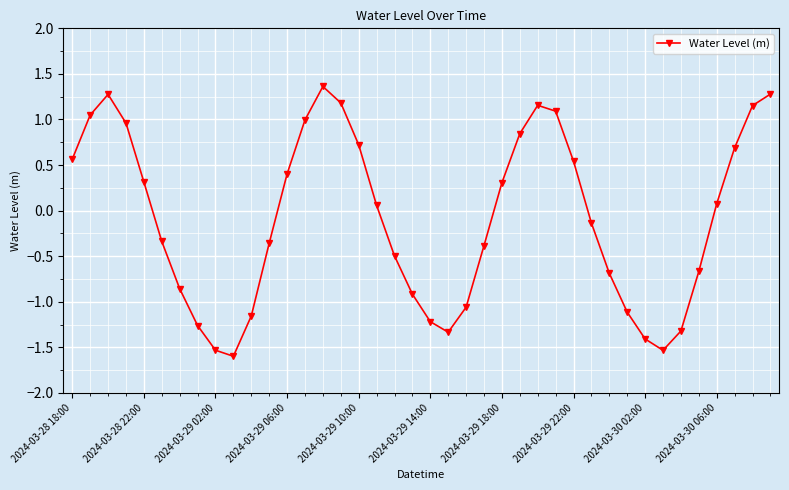

Count the number of data series in this chart.

1